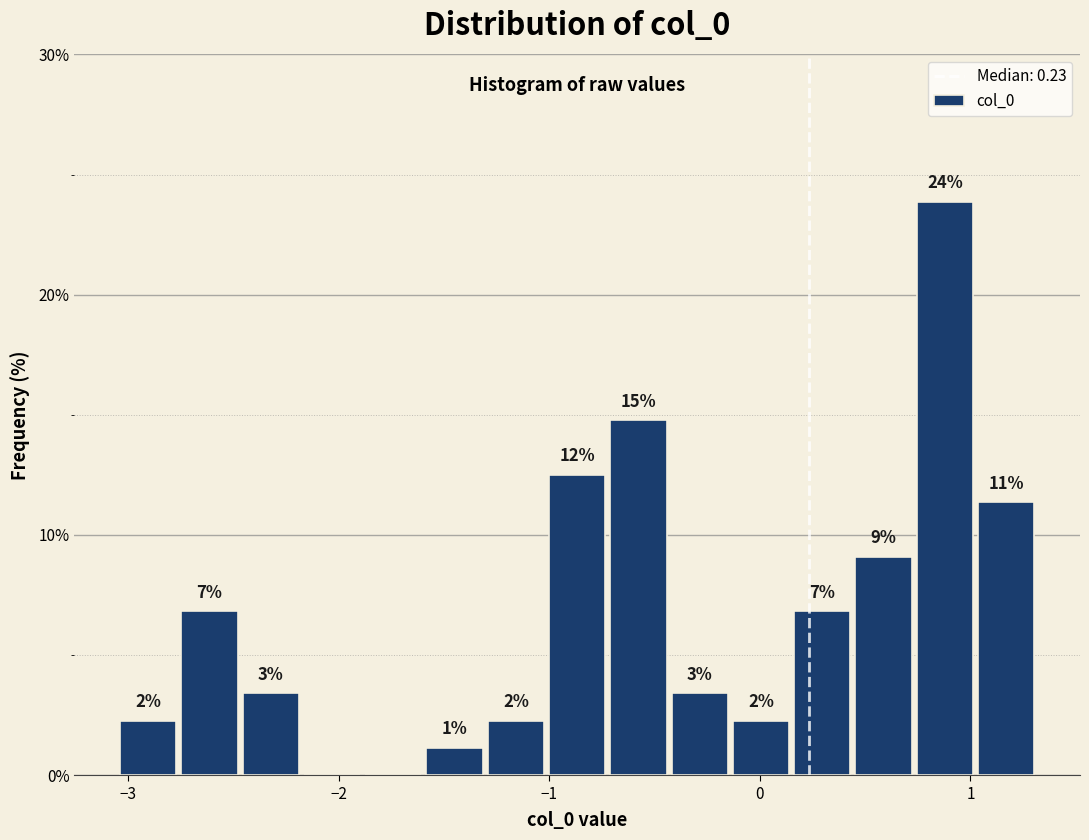

Read against the x-axis, roughly where is the centre of the tallest bar?

0.9